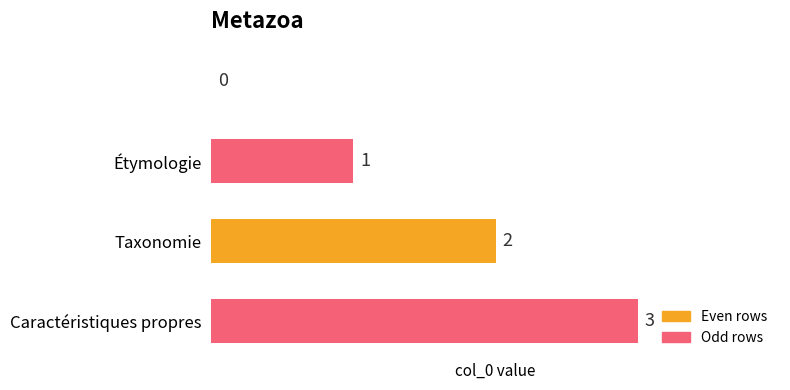

How many values are between 1 and 3?

3